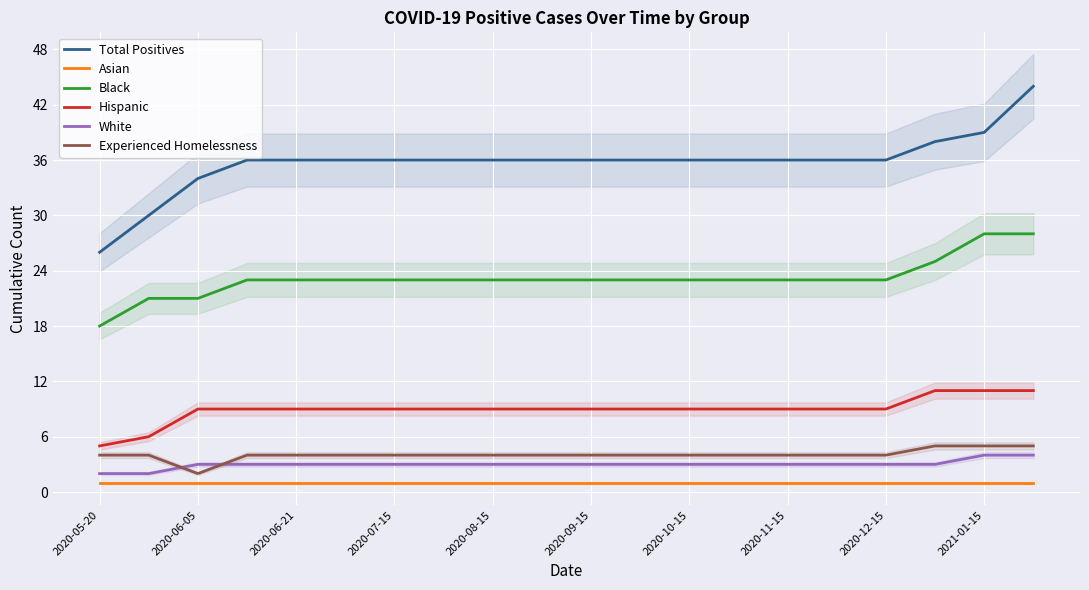

The value of Hispanic at 2020-12-15 is 12. True or false?

False